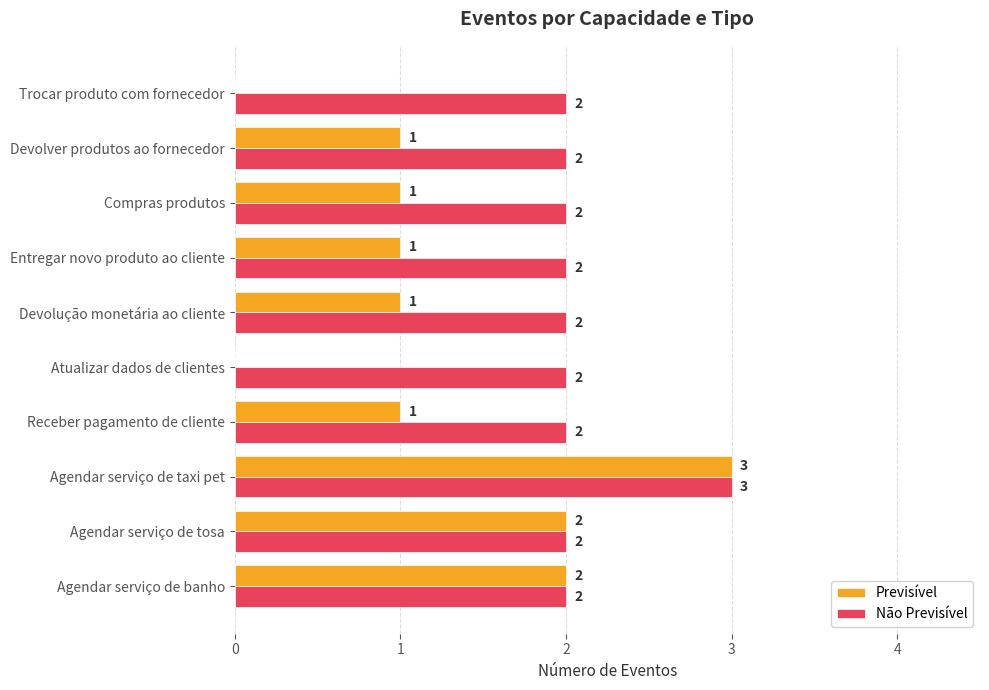

The Não Previsível series shows 2 at Receber pagamento de cliente. True or false?

True